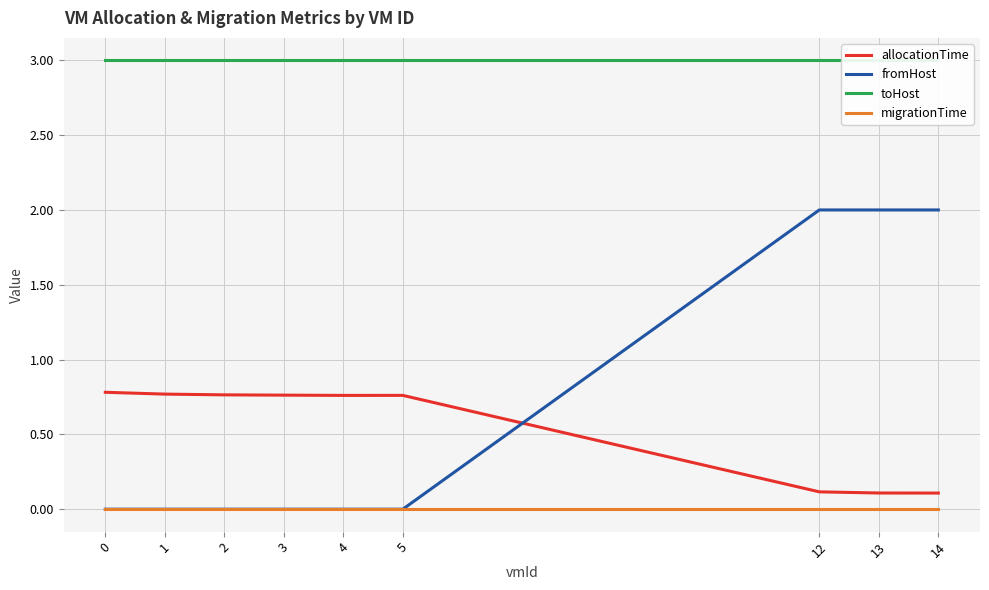

Between 1 and 12, which is larger?

1